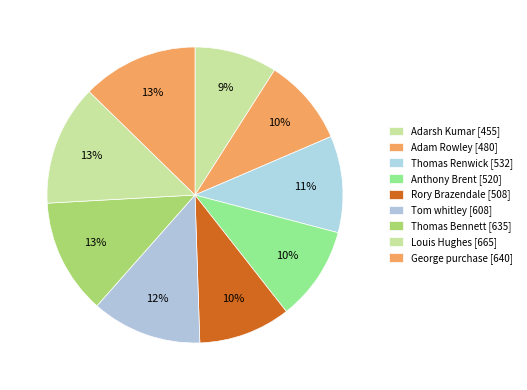

Count the number of slices in the pie.

9